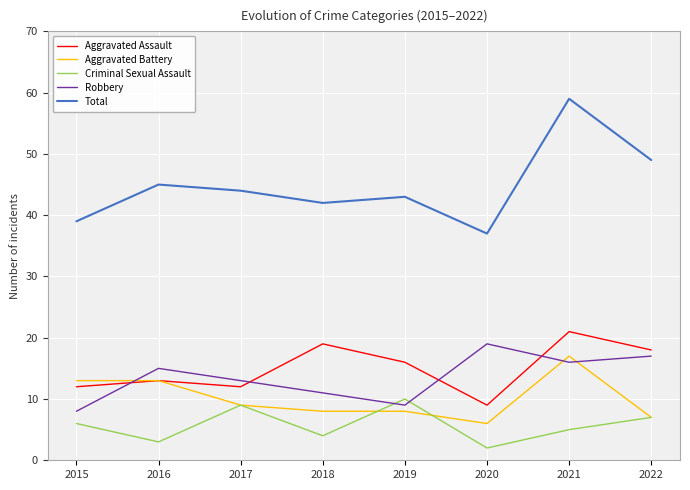

The Robbery series shows 10 at 2022. True or false?

False